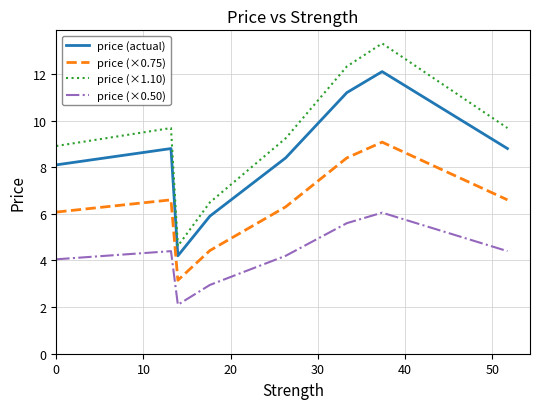

Does the chart display data point markers on the line(s)?

No